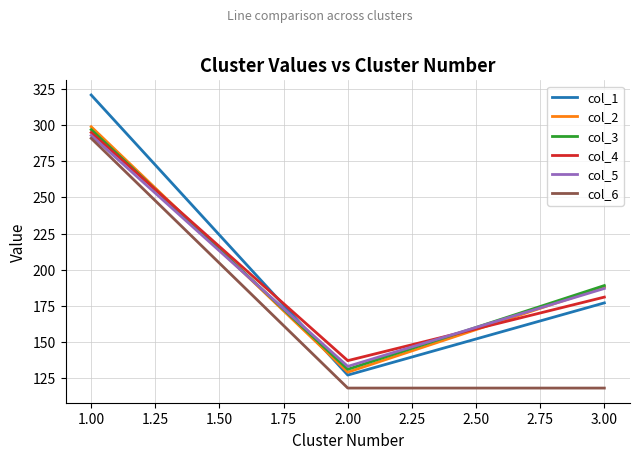

What is the minimum value for col_4?

137